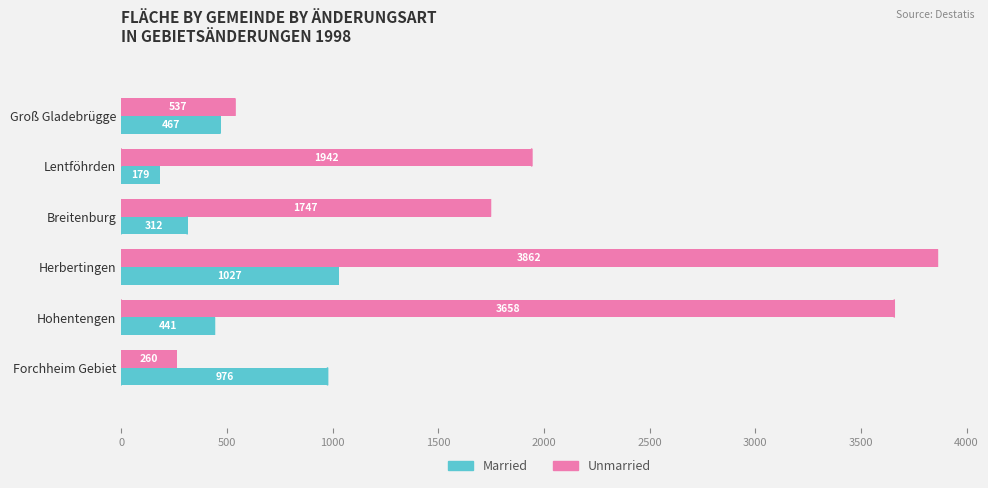

Is the value of Unmarried at Hohentengen greater than the value of Married at Groß Gladebrügge?

Yes